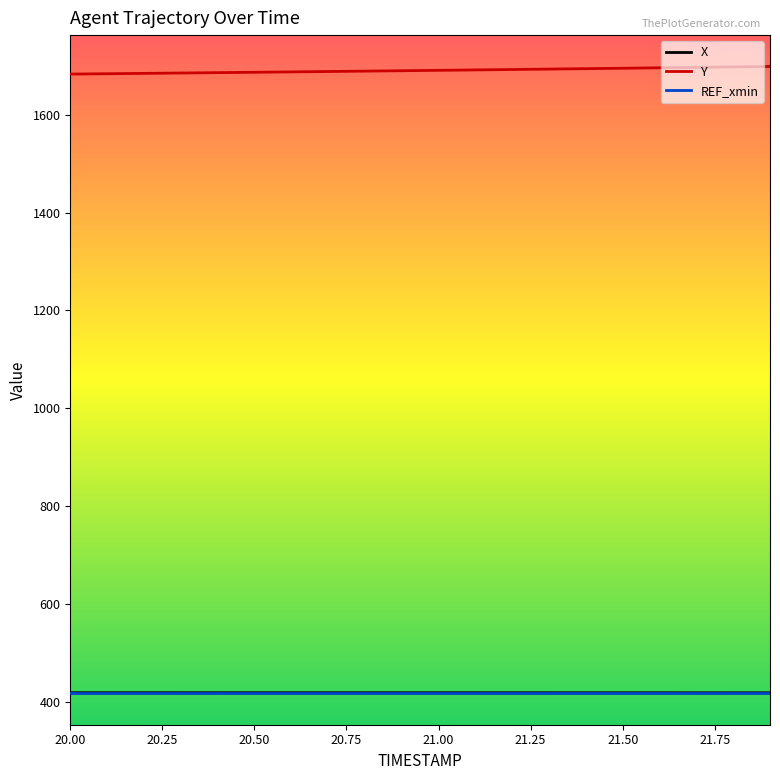

What is the lowest value of the REF_xmin series?

418.0